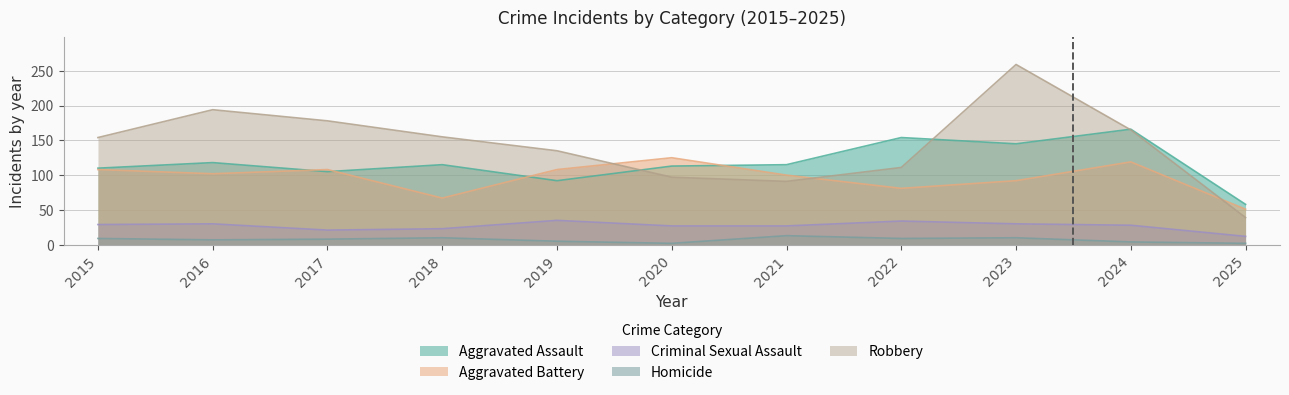

Which category has the lowest value in the Homicide series?

2020